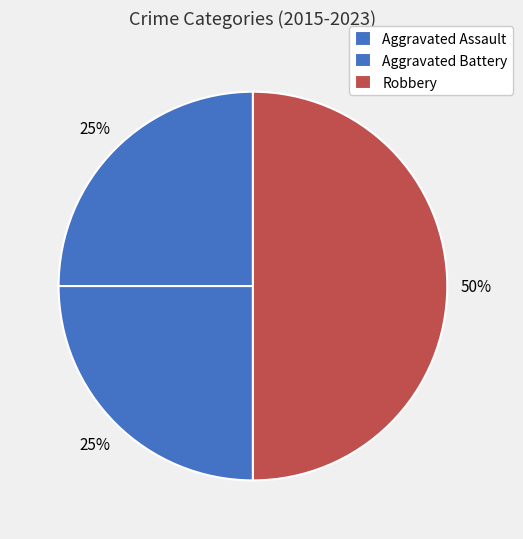

Which slice is the largest?

Robbery